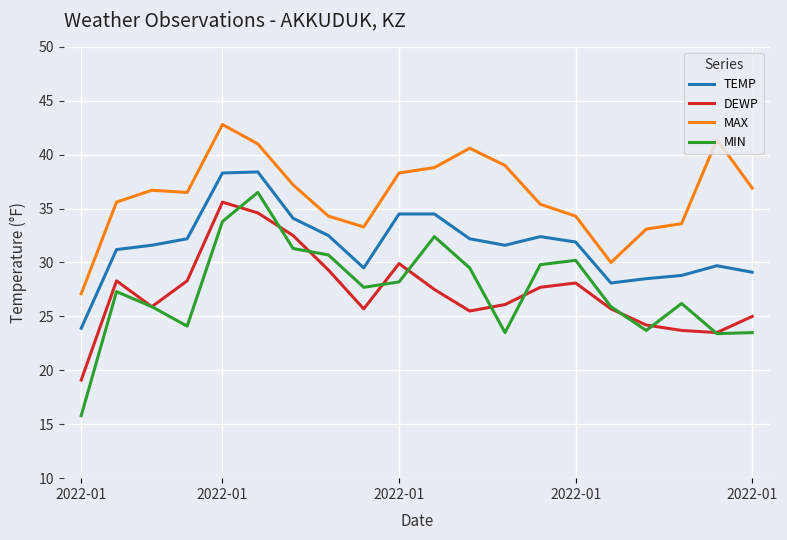

What is the minimum value shown in the chart?

15.8